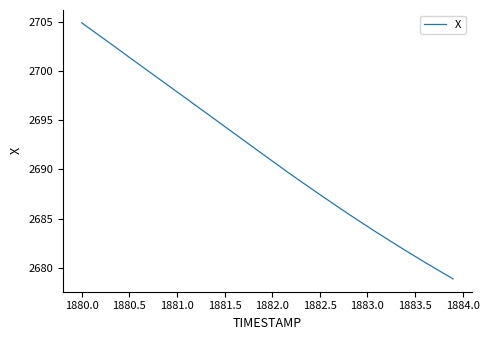

What is the greatest value displayed?

2704.9